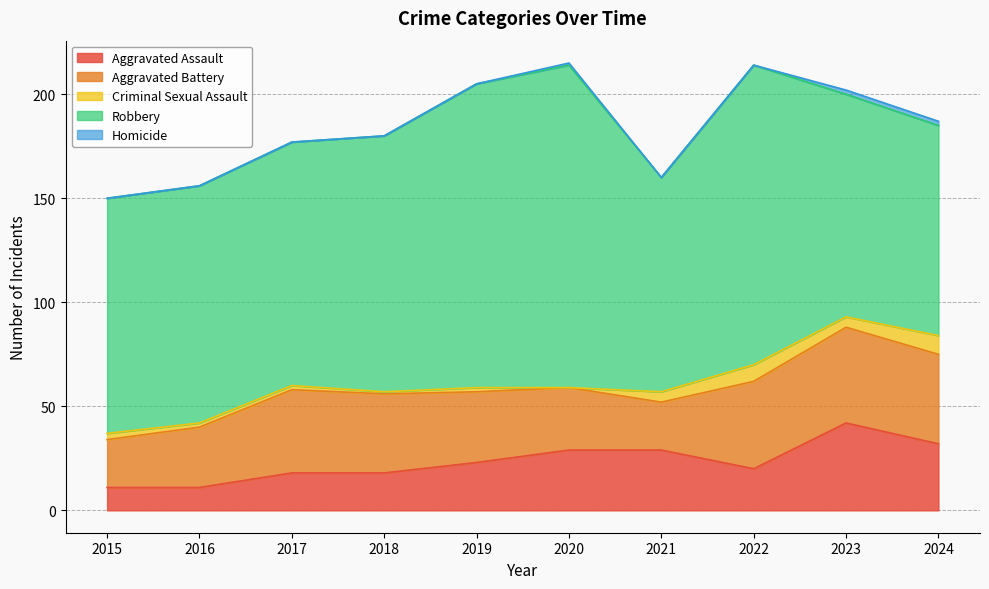

What is the maximum value shown in the chart?

155